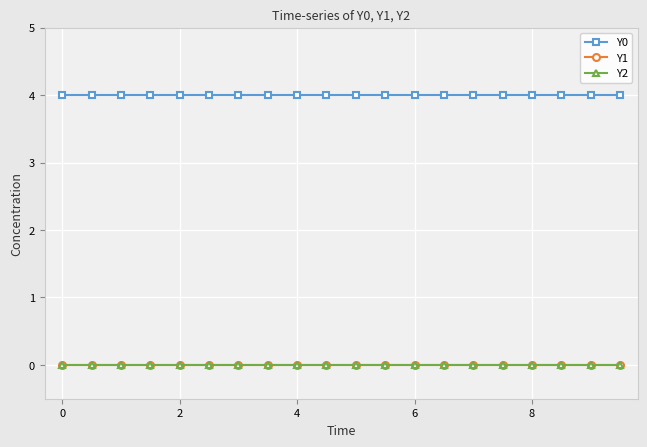

Does the chart have visible grid lines?

Yes